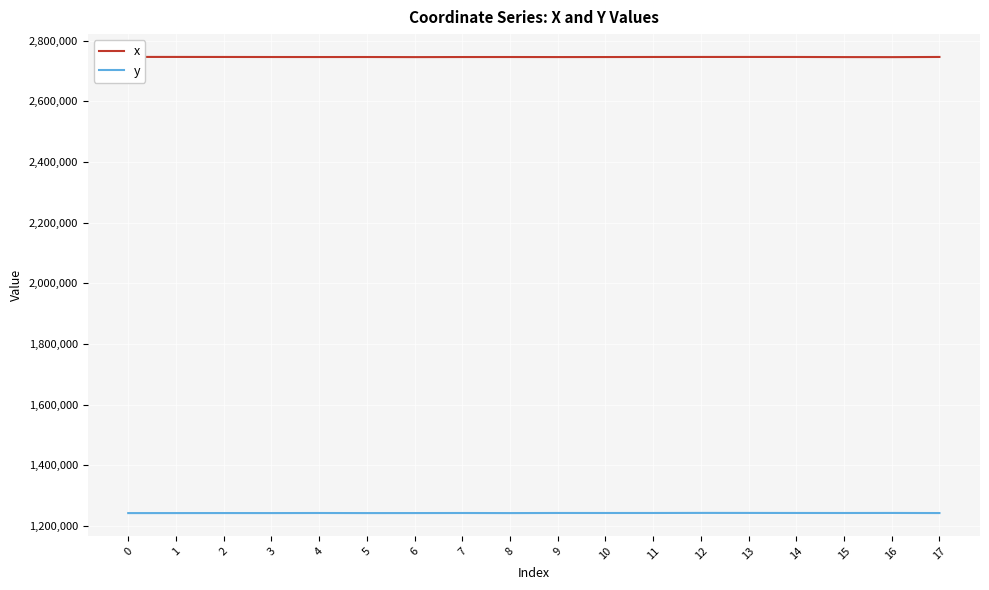

What is the minimum value shown in the chart?

1242979.7